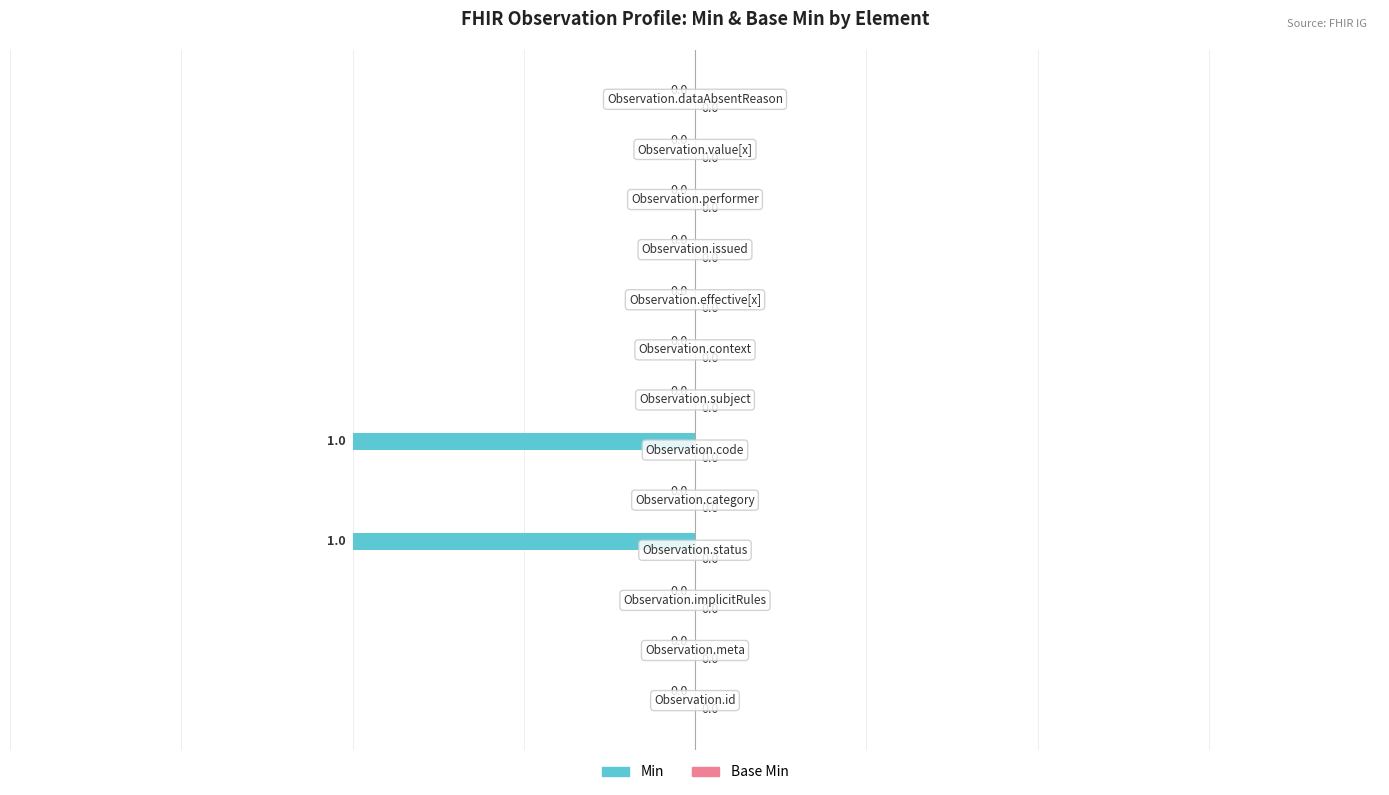

Count the number of data series in this chart.

1